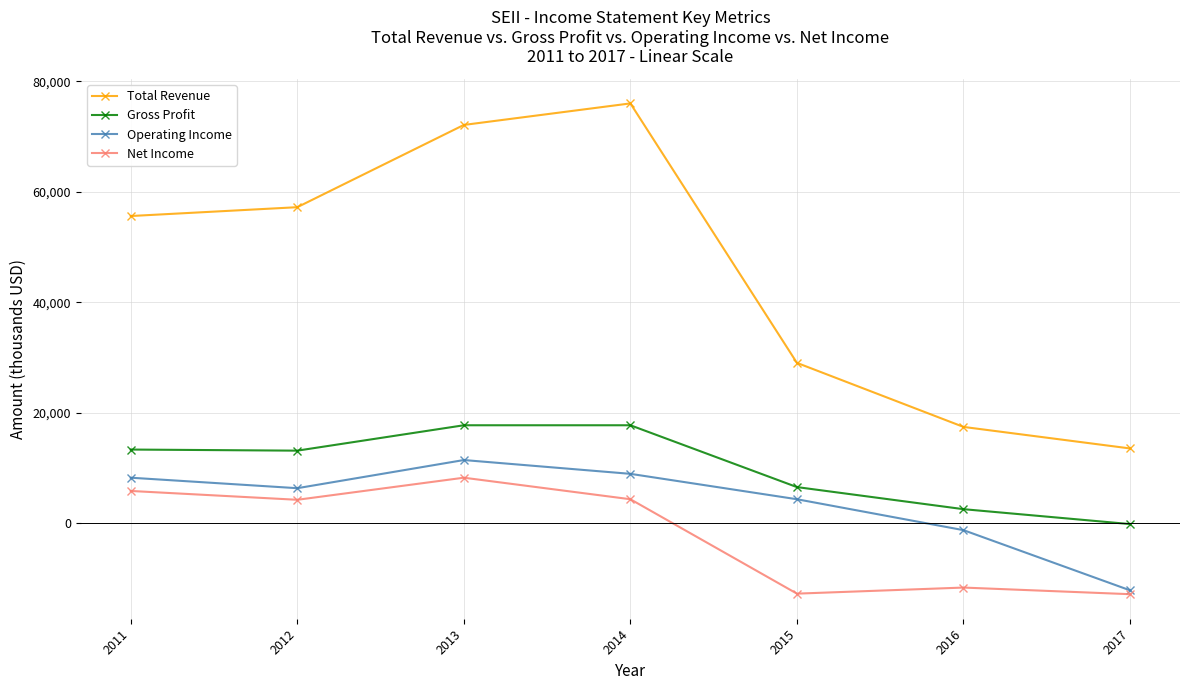

How many positive values does the Operating Income series have?

5